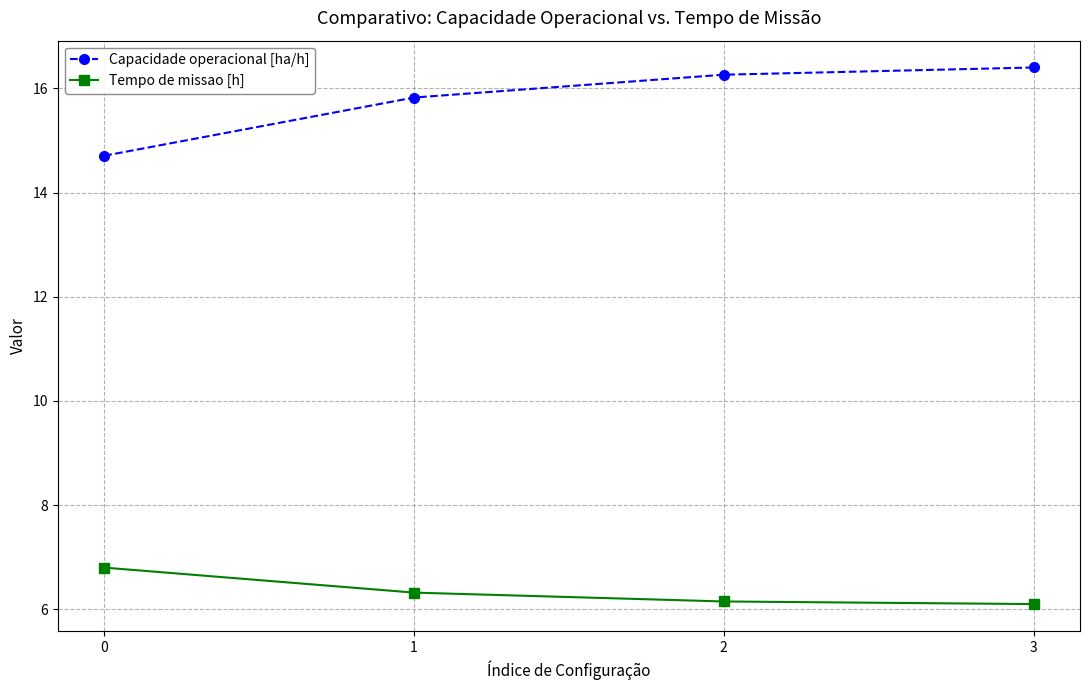

How many data points in Capacidade operacional [ha/h] are above 16?

2